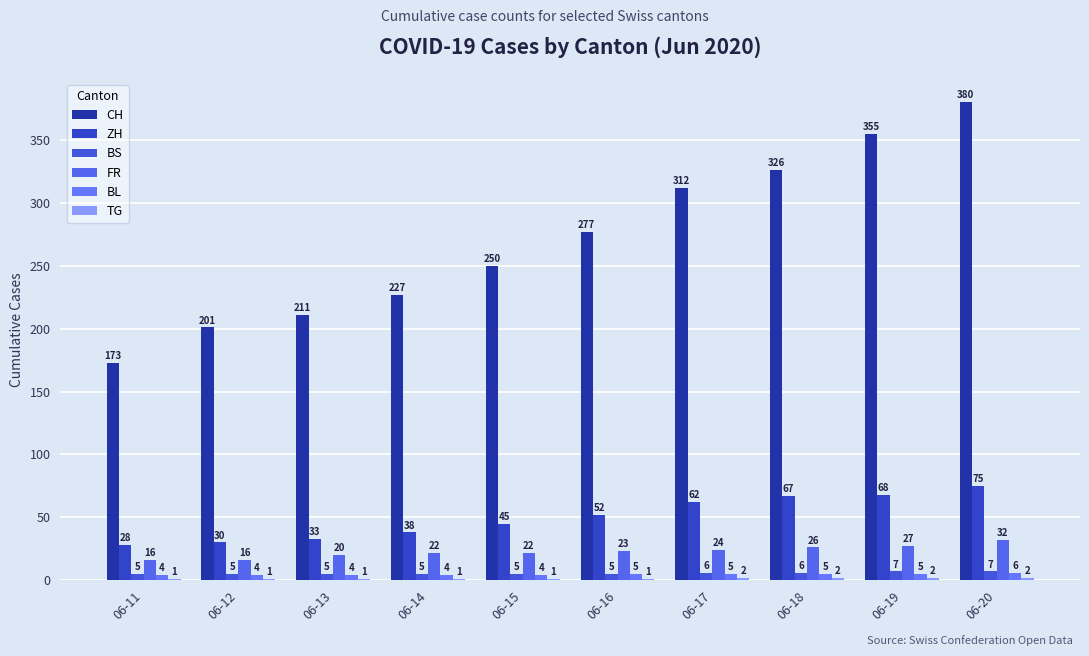

The BL series shows 4 at 06-15. True or false?

True